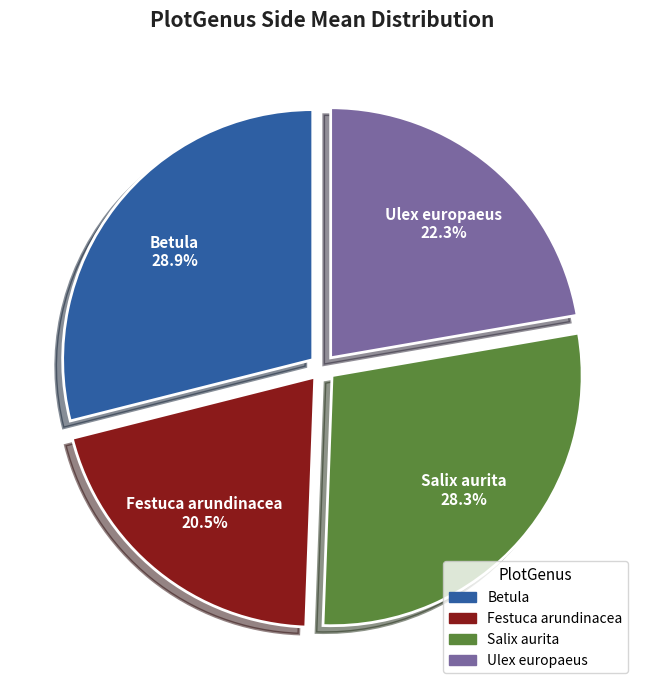

Do Betula and Salix aurita together represent more than half of the pie?

Yes